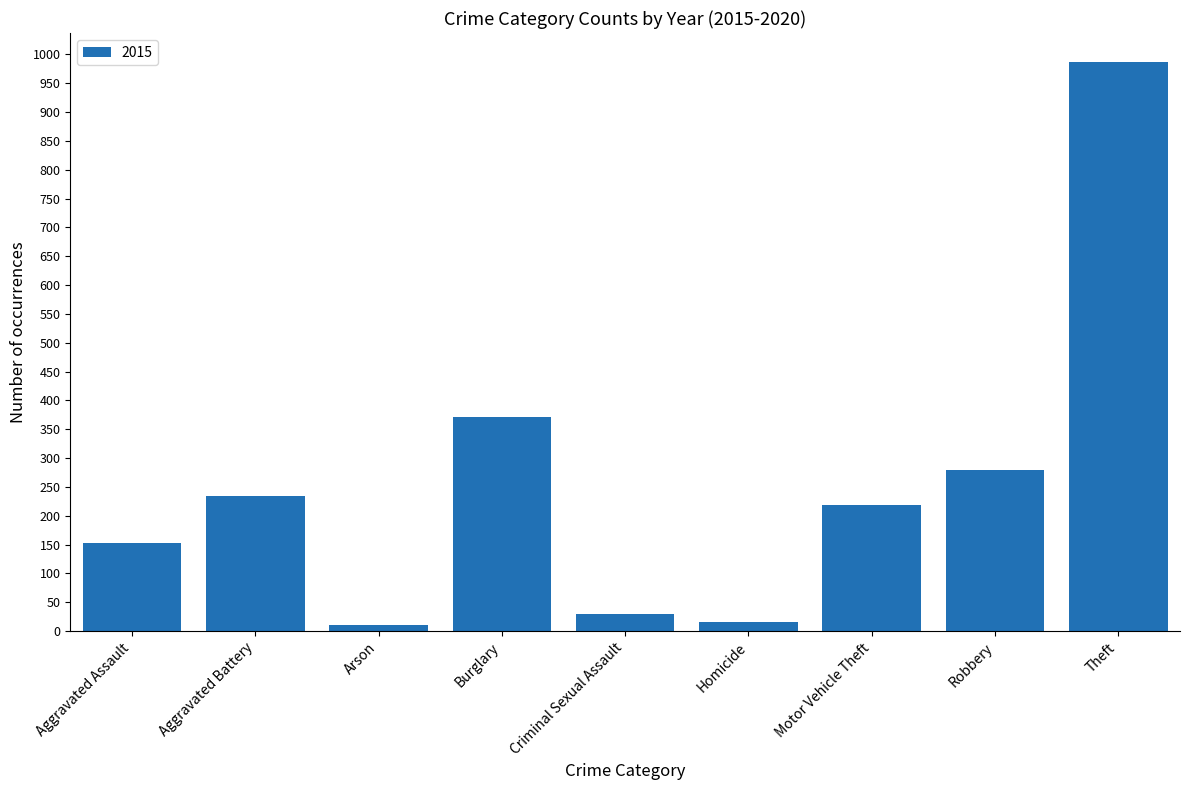

Reading left to right, what are all the values shown in this chart?

152	234	10	372	30	15	218	279	987